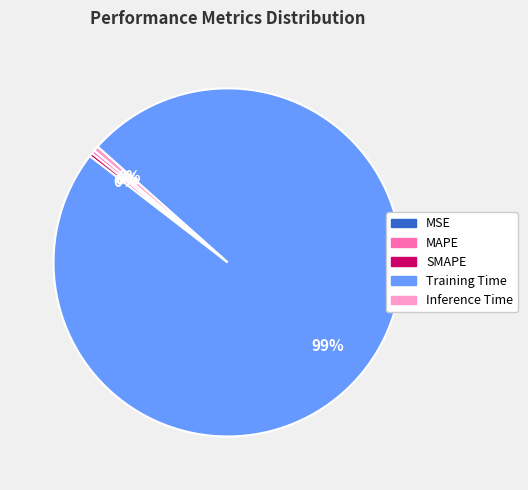

The MAPE slice represents 0% of the pie. True or false?

True